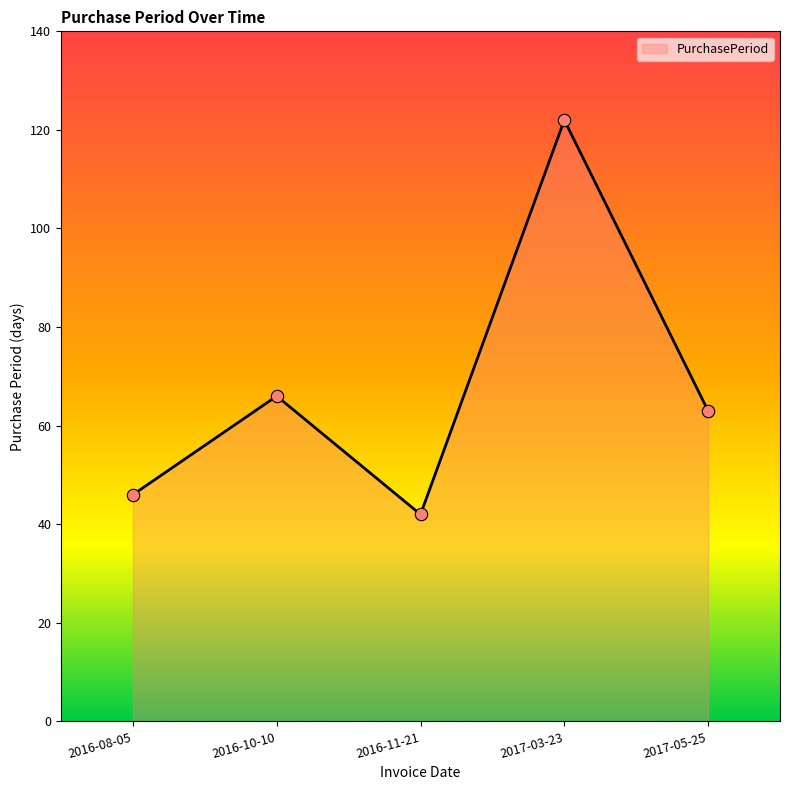

Which has a higher value, 2017-03-23 or 2016-10-10?

2017-03-23